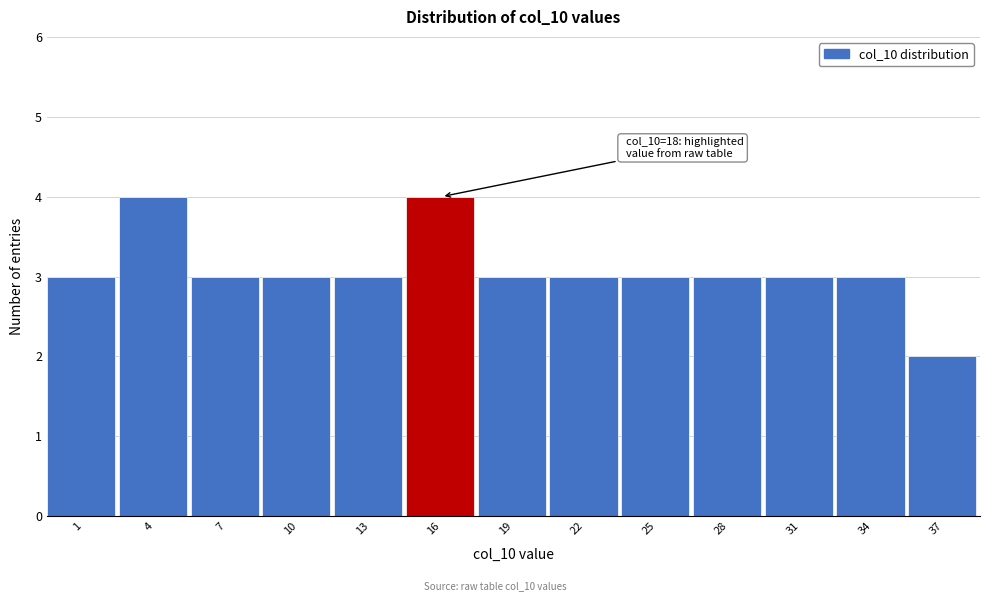

Reading left to right, extract all data points from this chart.

3	4	3	3	3	4	3	3	3	3	3	3	2